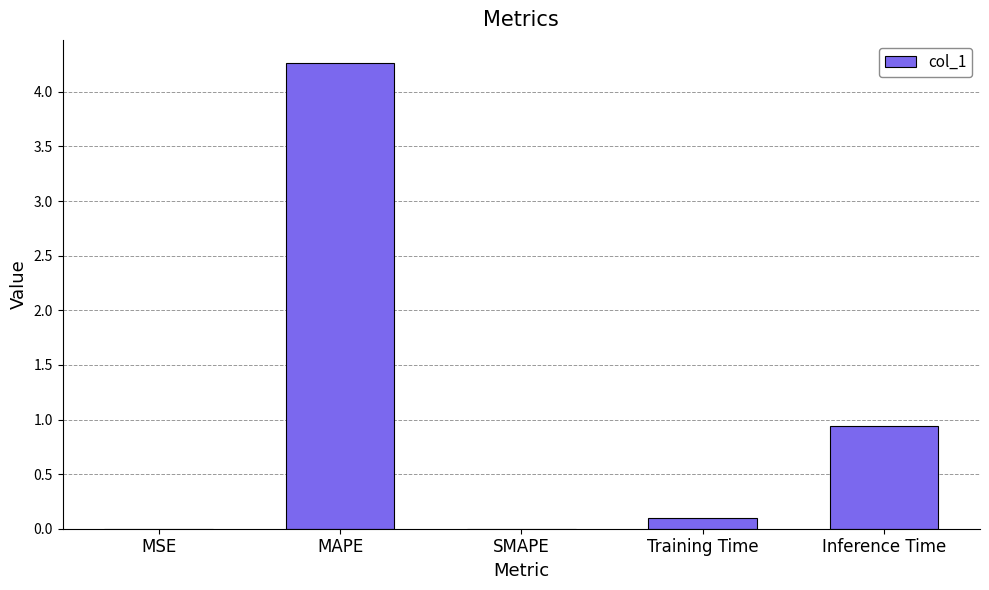

Does the chart contain stacked bars?

No